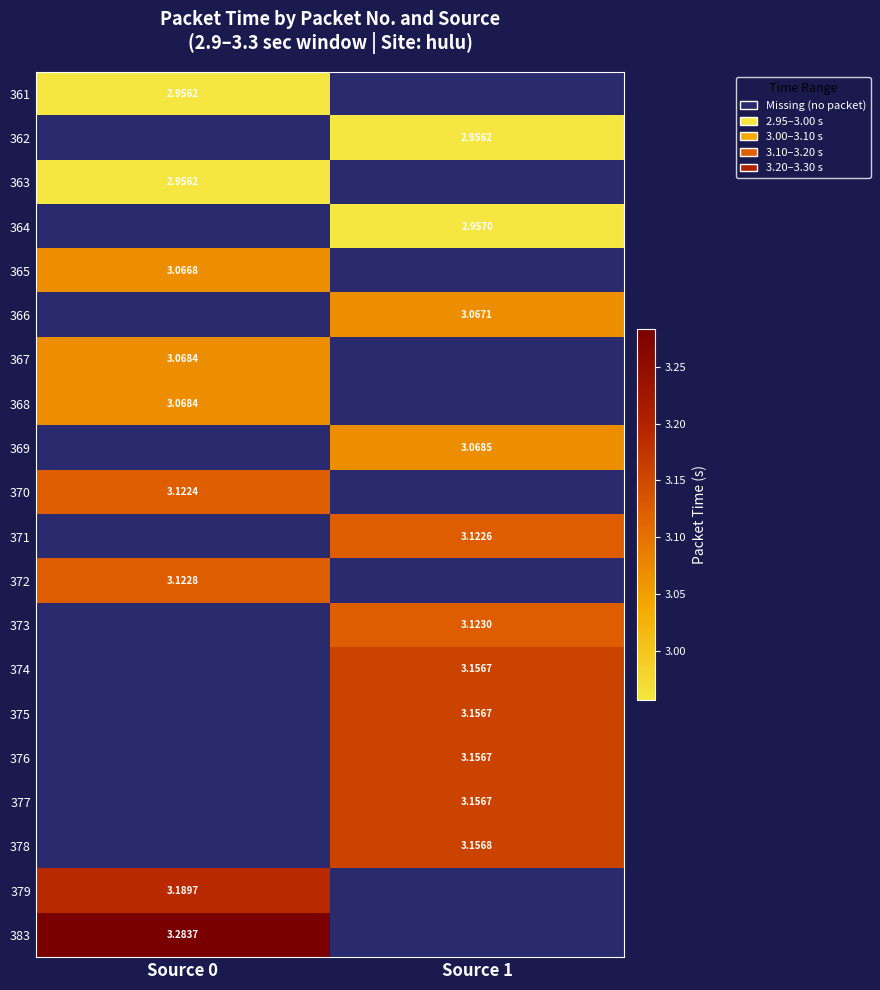

Which label corresponds to the largest value in the chart?

Source 0